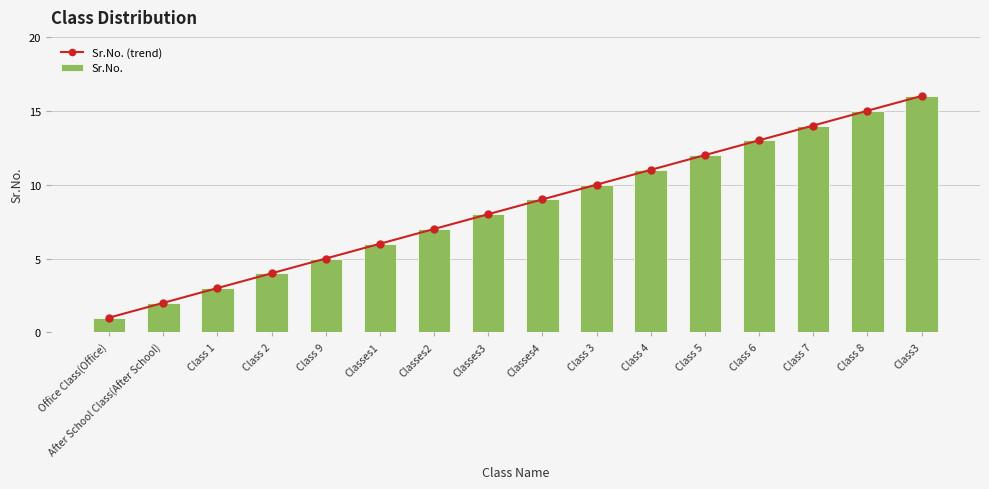

What is the value of the Sr.No. (trend) bar at the 2nd from the left?

2